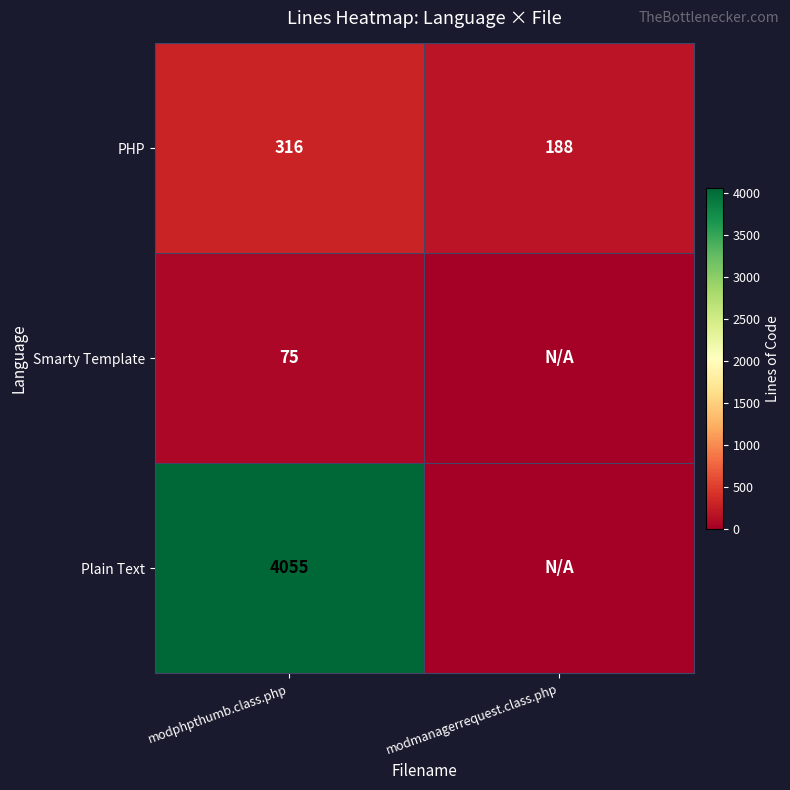

Is it true that Plain Text equals 2214 at modphpthumb.class.php?

False